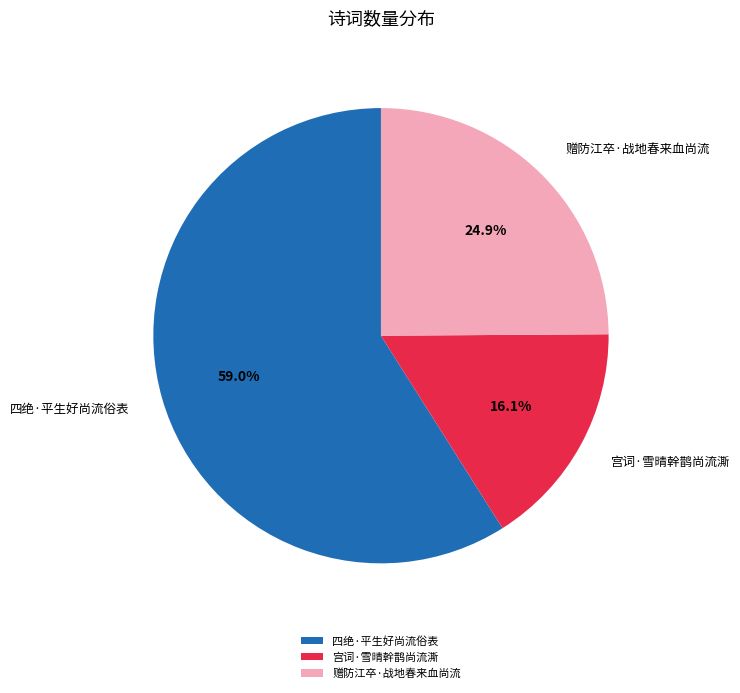

Count the number of slices in the pie.

3